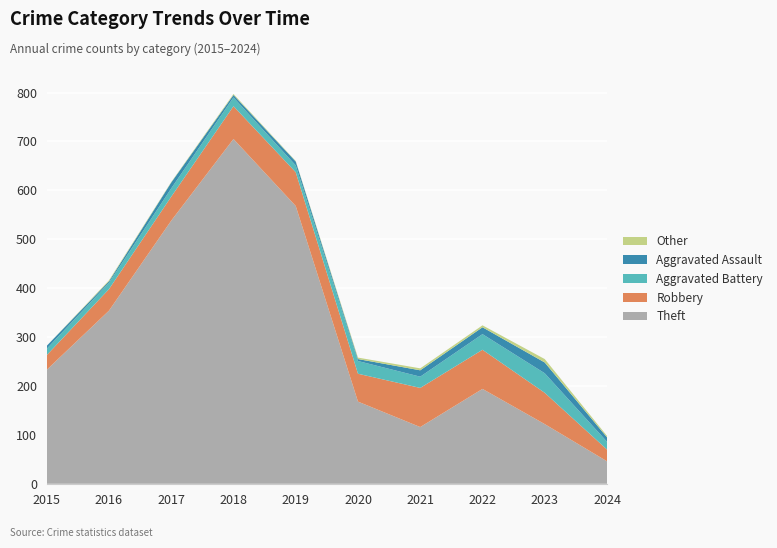

Reading right to left, transcribe all the data shown in this chart.

Theft: 2024=46	2023=122	2022=194	2021=116	2020=168	2019=568	2018=705	2017=538	2016=354	2015=233
Robbery: 2024=24	2023=64	2022=80	2021=80	2020=57	2019=69	2018=67	2017=49	2016=44	2015=30
Aggravated Battery: 2024=16	2023=40	2022=32	2021=23	2020=26	2019=14	2018=18	2017=17	2016=13	2015=13
Aggravated Assault: 2024=9	2023=22	2022=14	2021=13	2020=4	2019=8	2018=5	2017=12	2016=3	2015=6
Other: 2024=3	2023=7	2022=4	2021=4	2020=3	2019=1	2018=2	2017=1	2016=2	2015=0